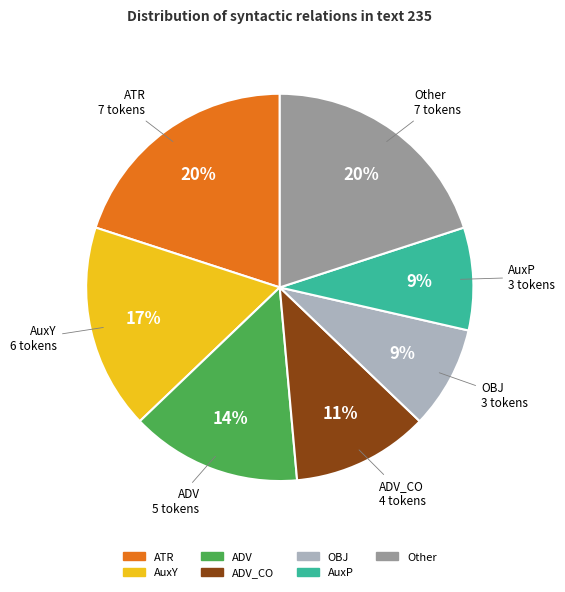

To the nearest percent, what is the difference between the largest and smallest slice percentages?

11%